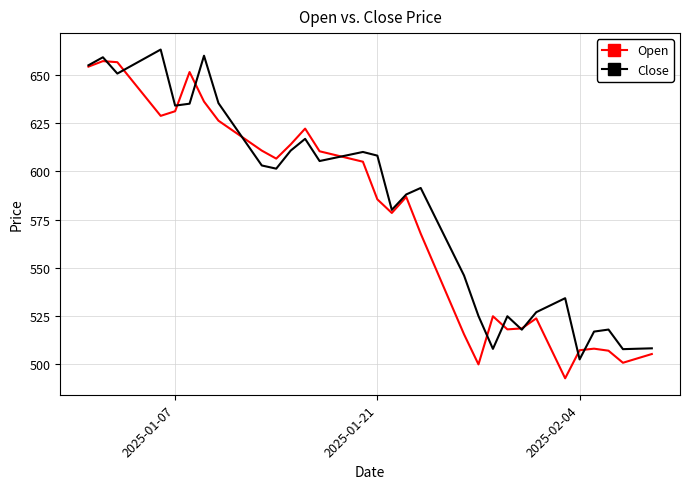

How many lines are shown in the chart?

2